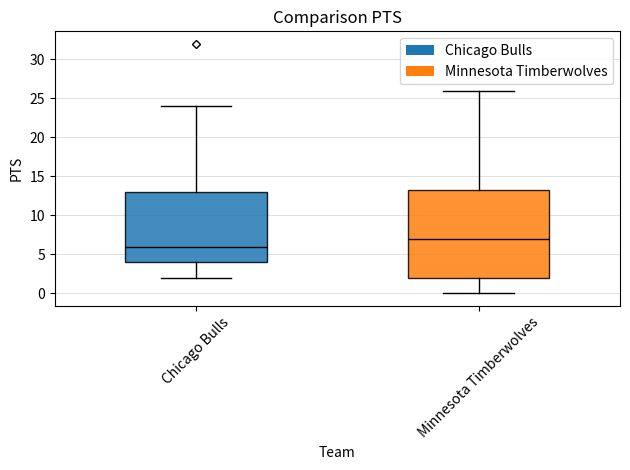

Comparing the boxes themselves (not the whiskers), which one is the tallest?

Minnesota Timberwolves